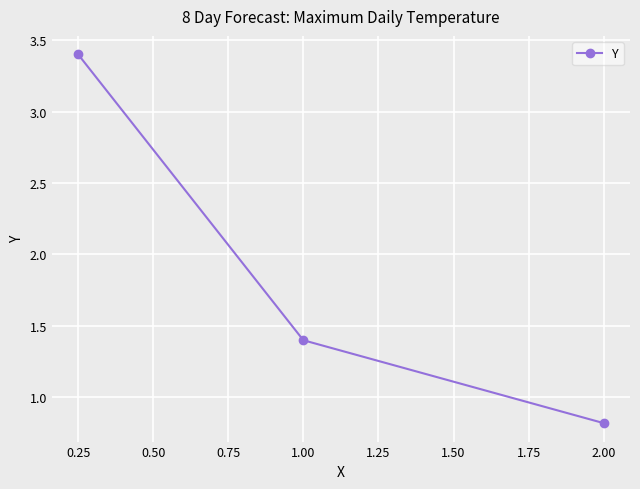

What is the difference between the values at 2.00 and 0.25?

2.6